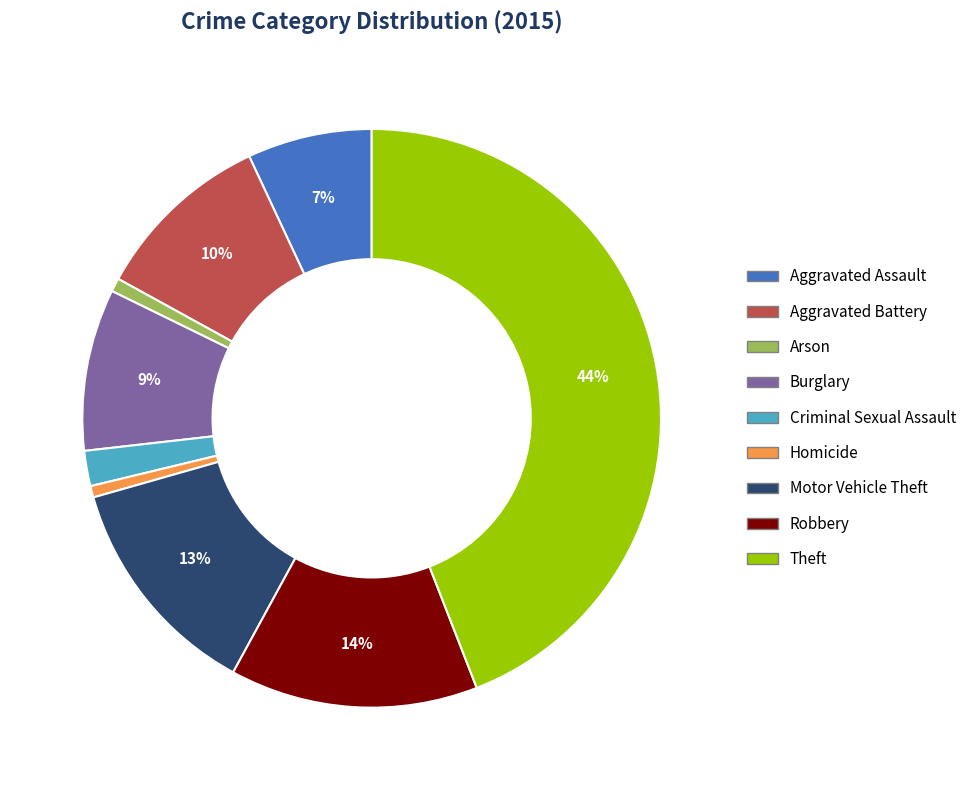

True or false: Aggravated Battery accounts for 4% of the total.

False